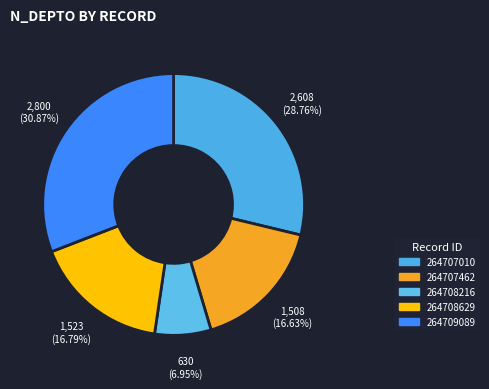

How many slices are in this pie chart?

5